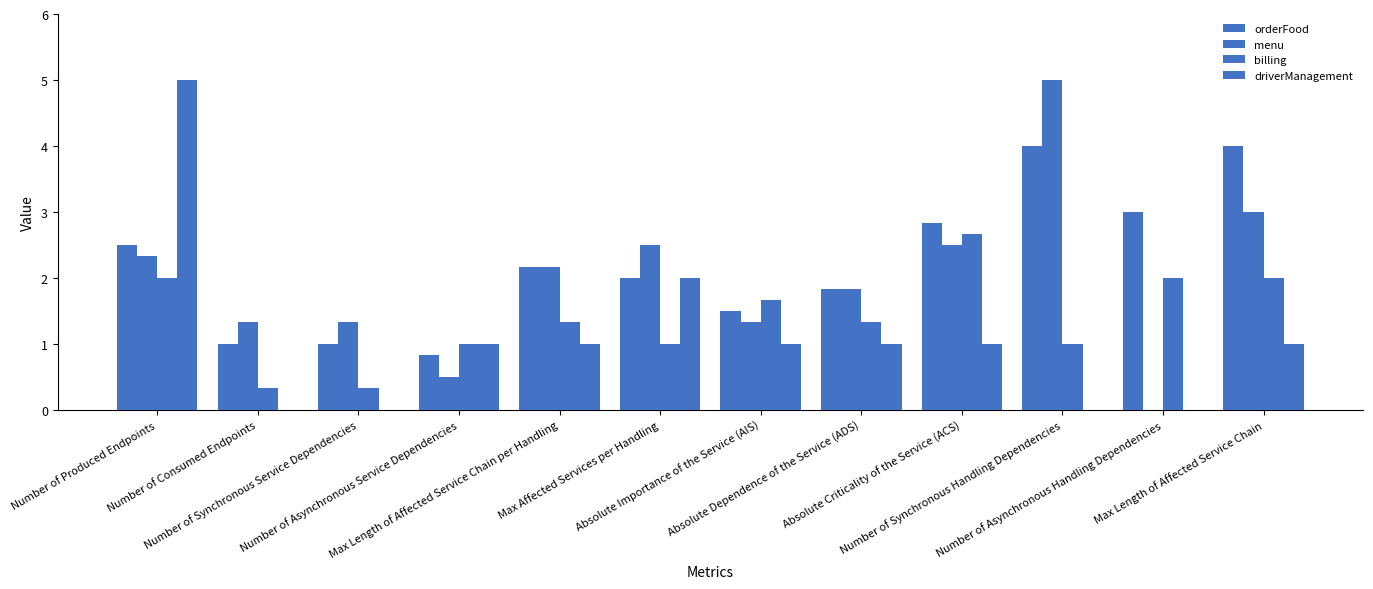

Are the bars horizontal?

No